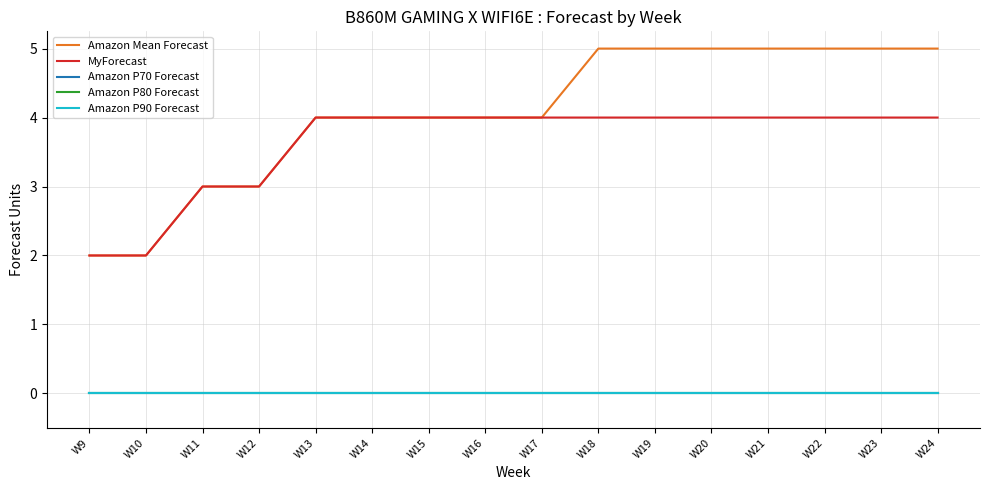

Reading left to right, what are all the values shown in this chart?

Amazon Mean Forecast: 2	2	3	3	4	4	4	4	4	5	5	5	5	5	5	5
MyForecast: 2	2	3	3	4	4	4	4	4	4	4	4	4	4	4	4
Amazon P70 Forecast: 0	0	0	0	0	0	0	0	0	0	0	0	0	0	0	0
Amazon P80 Forecast: 0	0	0	0	0	0	0	0	0	0	0	0	0	0	0	0
Amazon P90 Forecast: 0	0	0	0	0	0	0	0	0	0	0	0	0	0	0	0